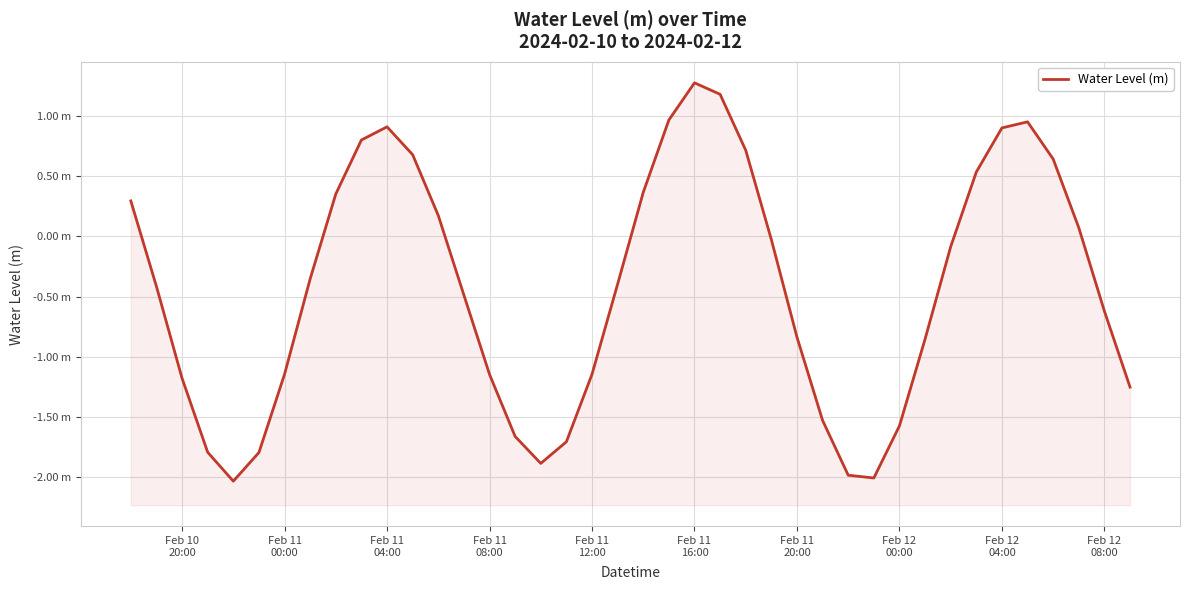

How many positive values are there?

16